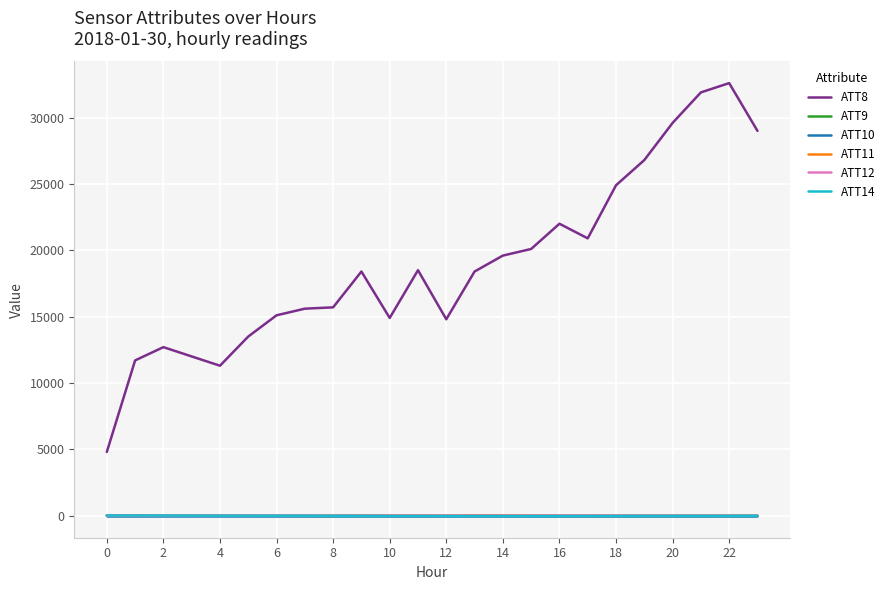

True or false: ATT8 and ATT14 intersect in this chart.

False